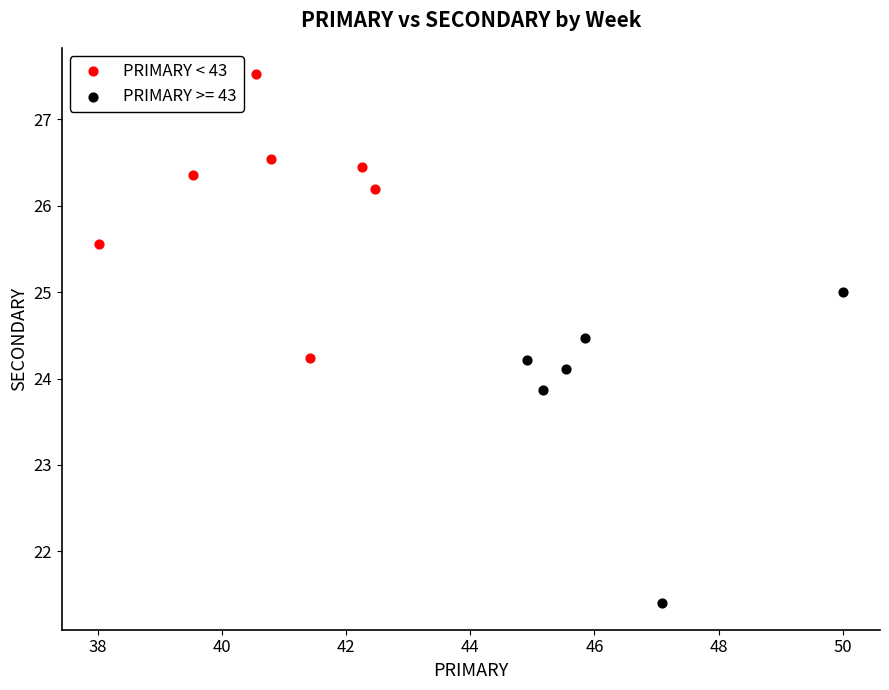

Which series contains the highest Y value?

PRIMARY < 43